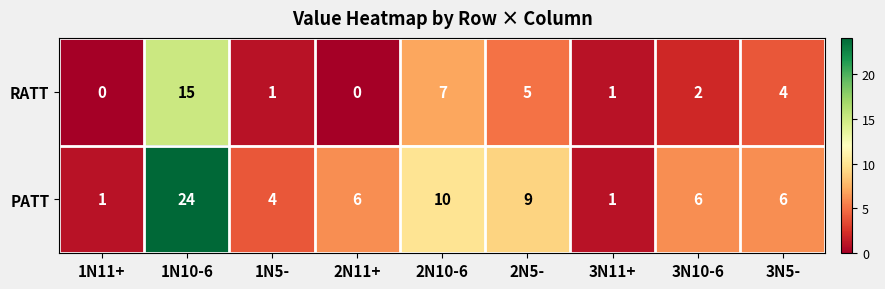

True or false: PATT has a value of 3 at 3N10-6.

False